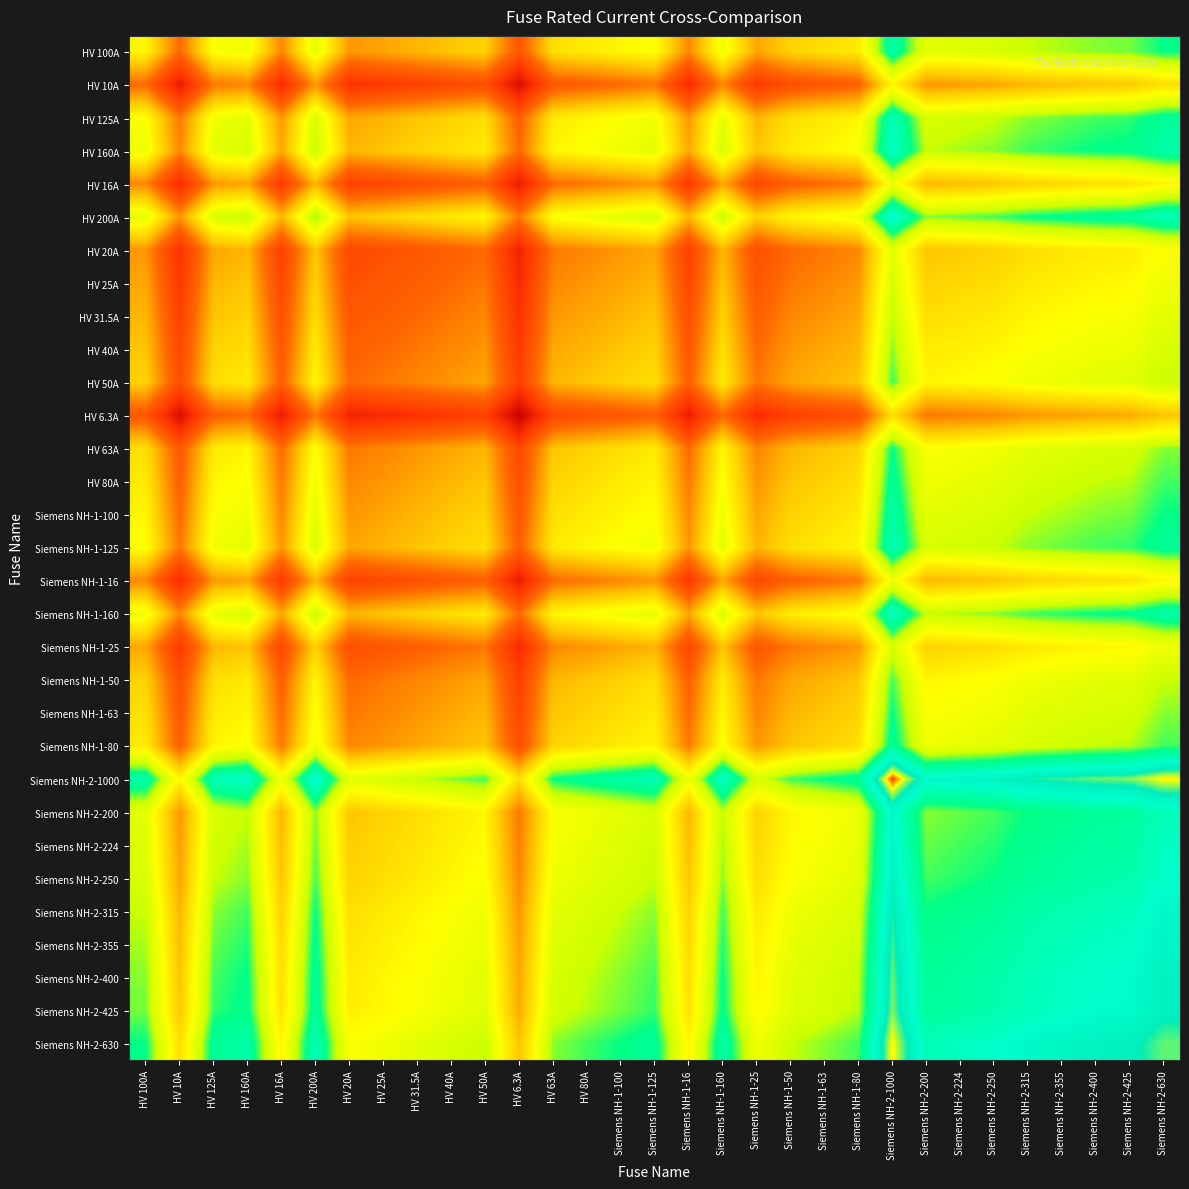

What is the greatest value displayed?

6.9